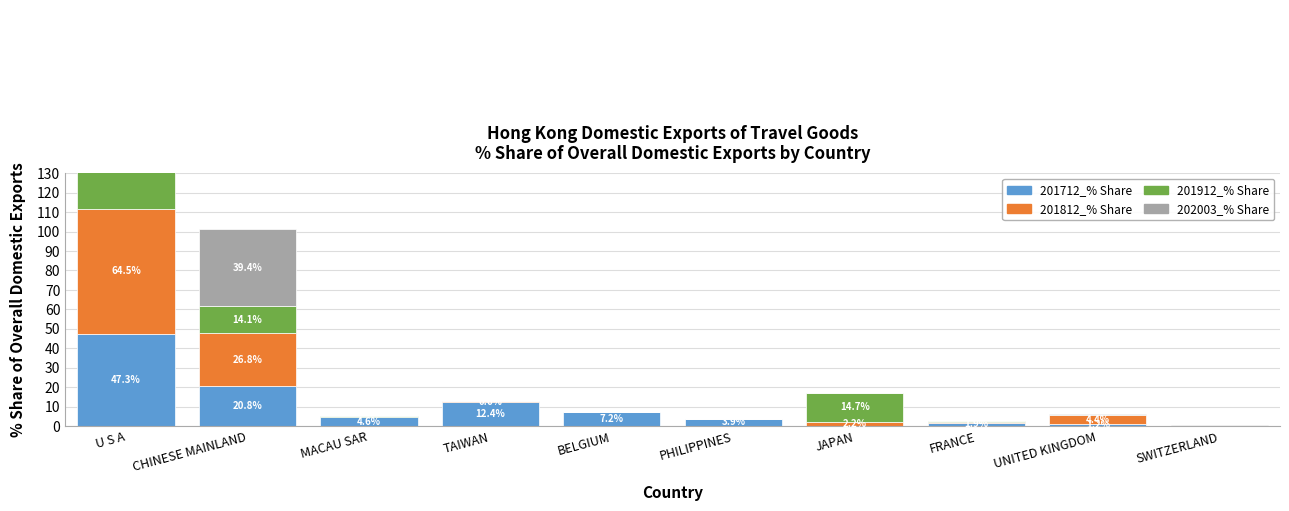

What position from the right is UNITED KINGDOM?

2